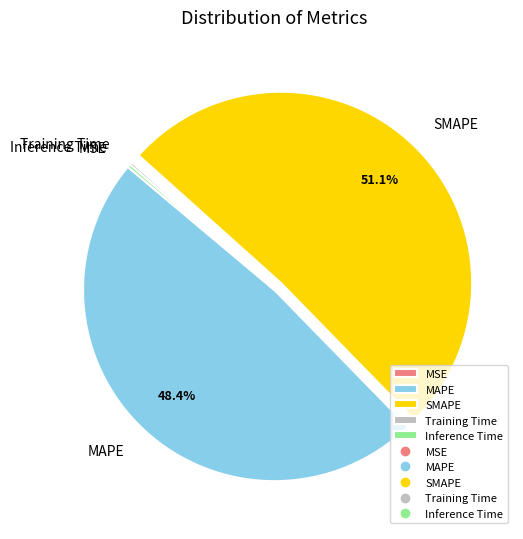

What is the largest slice in the pie chart?

SMAPE